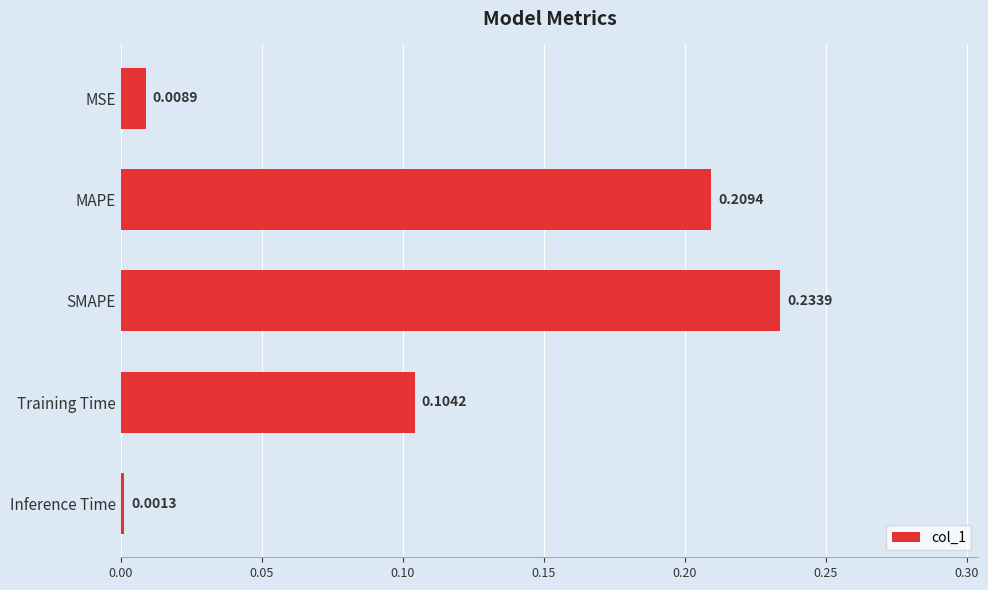

What is the sum of all values?

0.6